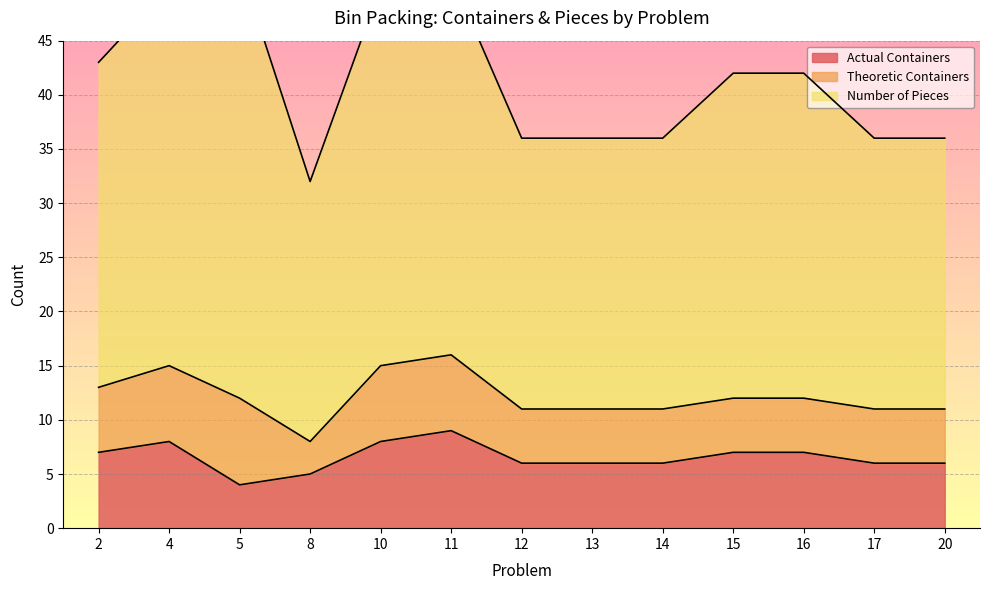

Reading left to right, transcribe all the data shown in this chart.

Actual Containers: 2=7	4=8	5=4	8=5	10=8	11=9	12=6	13=6	14=6	15=7	16=7	17=6	20=6
Theoretic Containers: 2=6	4=7	5=8	8=3	10=7	11=7	12=5	13=5	14=5	15=5	16=5	17=5	20=5
Number of Pieces: 2=30	4=35	5=40	8=24	10=35	11=35	12=25	13=25	14=25	15=30	16=30	17=25	20=25